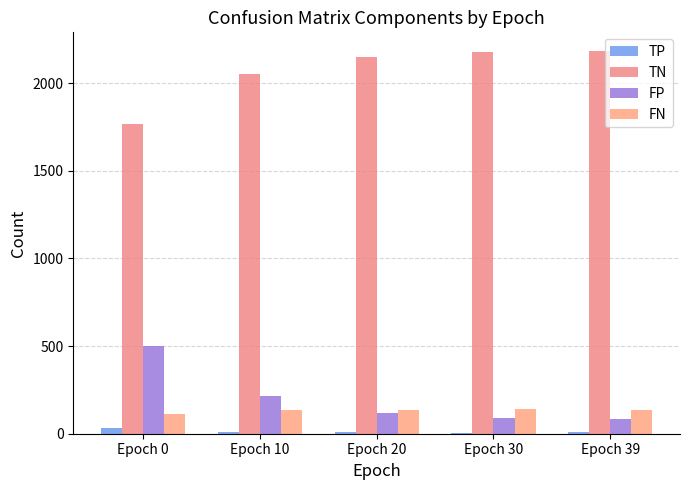

What are all the series names shown in the legend?

TP, TN, FP, FN